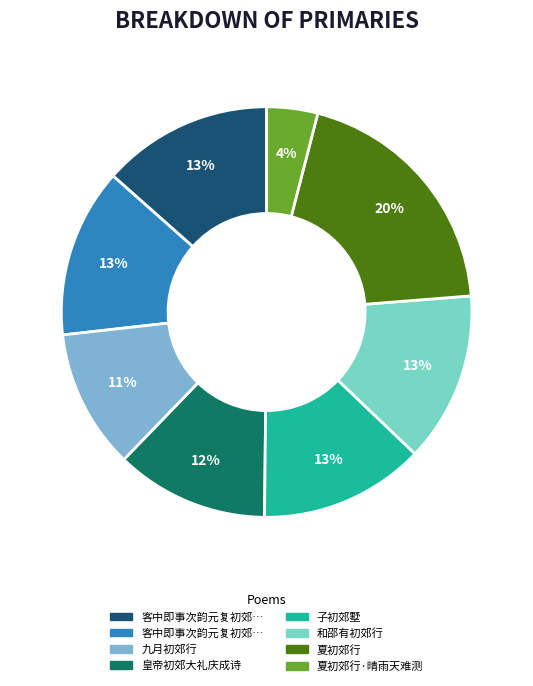

Does any single category account for the majority?

No